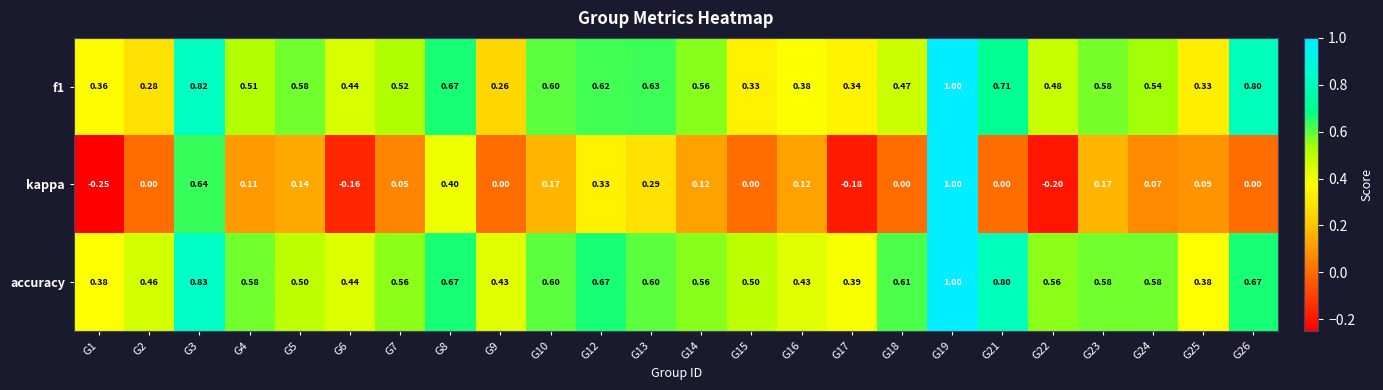

Which series has the largest total across all categories?

accuracy